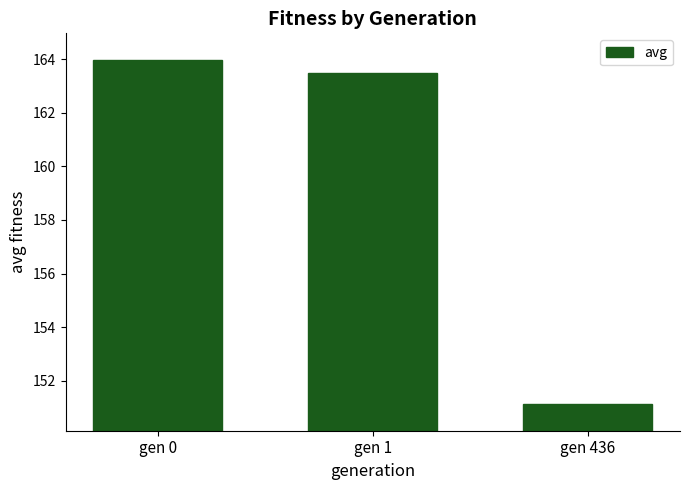

At which category does the chart reach its peak across all series?

gen 0